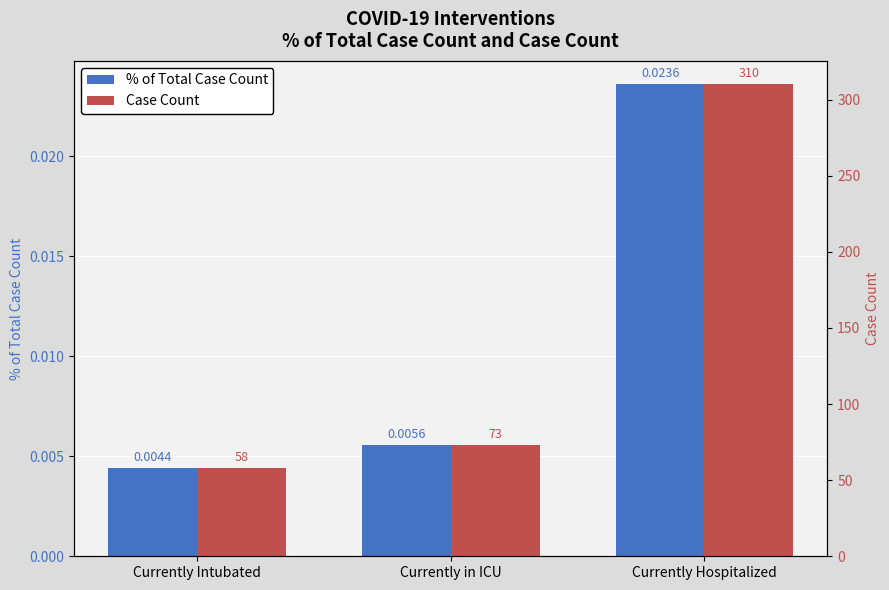

What is the total value across all series at Currently Hospitalized?

310.0